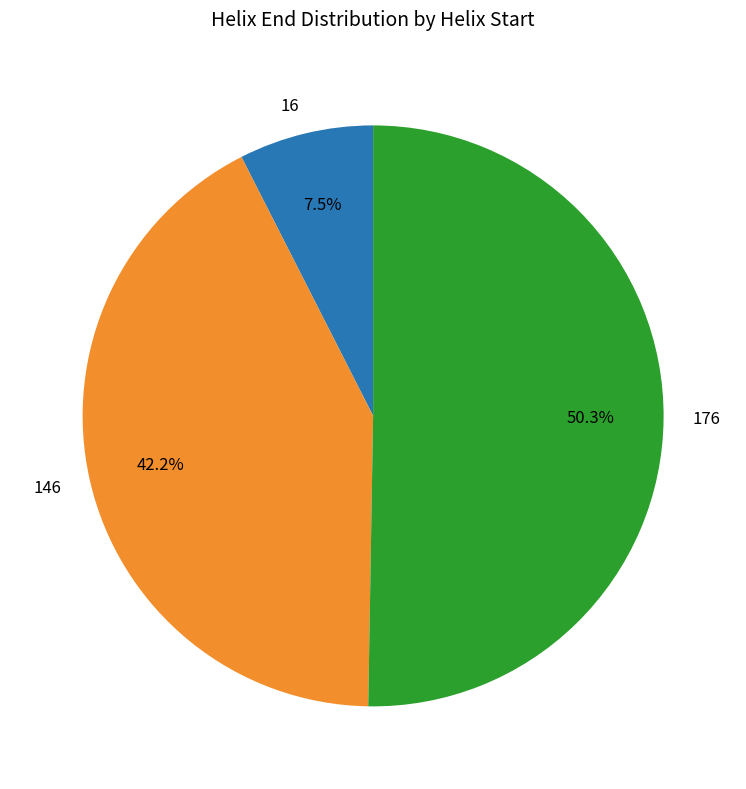

What is the majority slice?

176